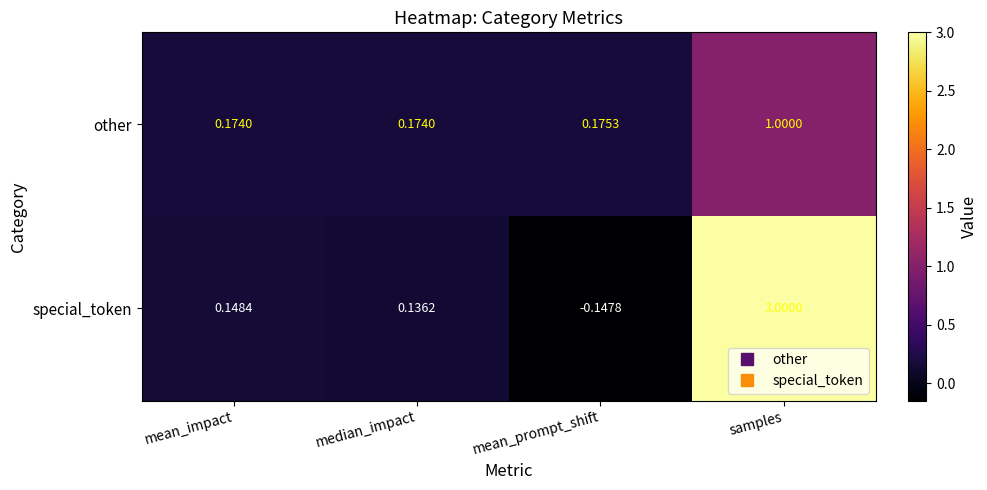

Which category has the lowest value across all series?

mean_prompt_shift